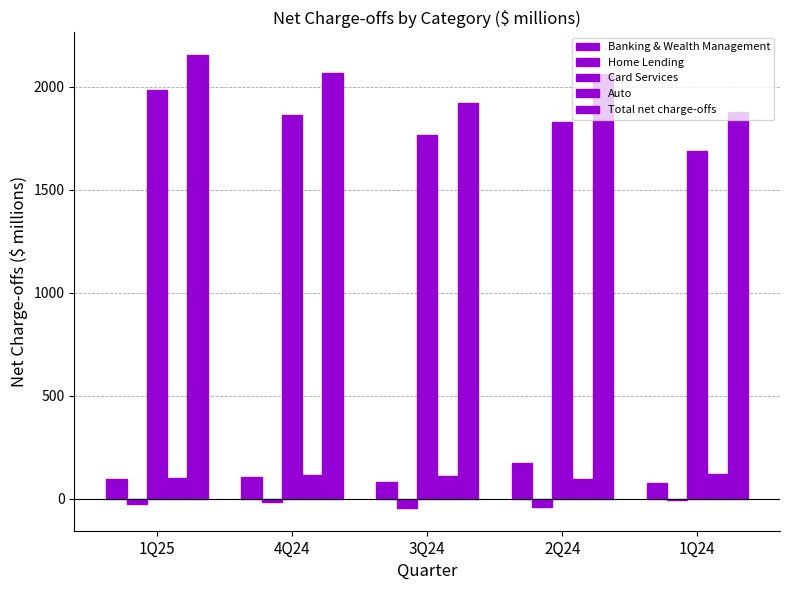

At which label does Banking & Wealth Management reach its minimum?

1Q24